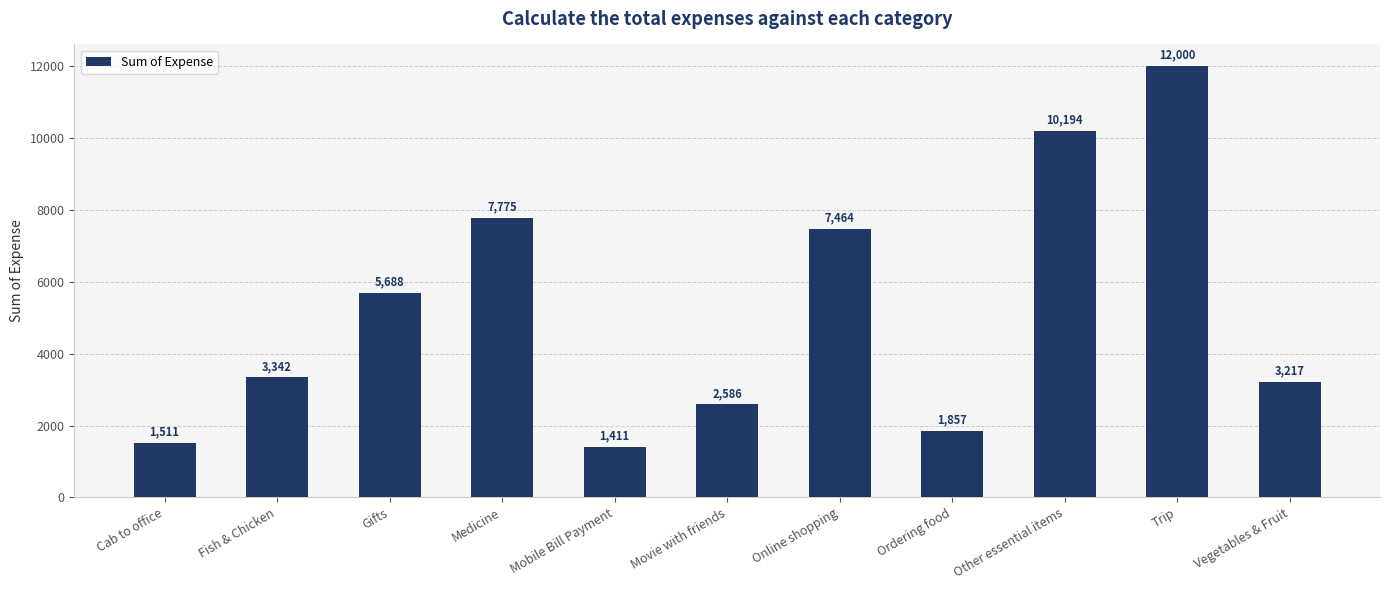

Is it true that the value at Mobile Bill Payment is 750.1?

False